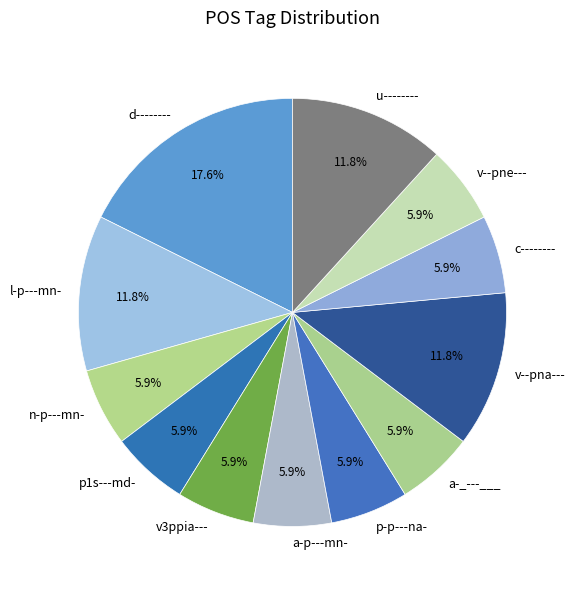

Combined, do a-_---___ and a-p---mn- account for over 50%?

No